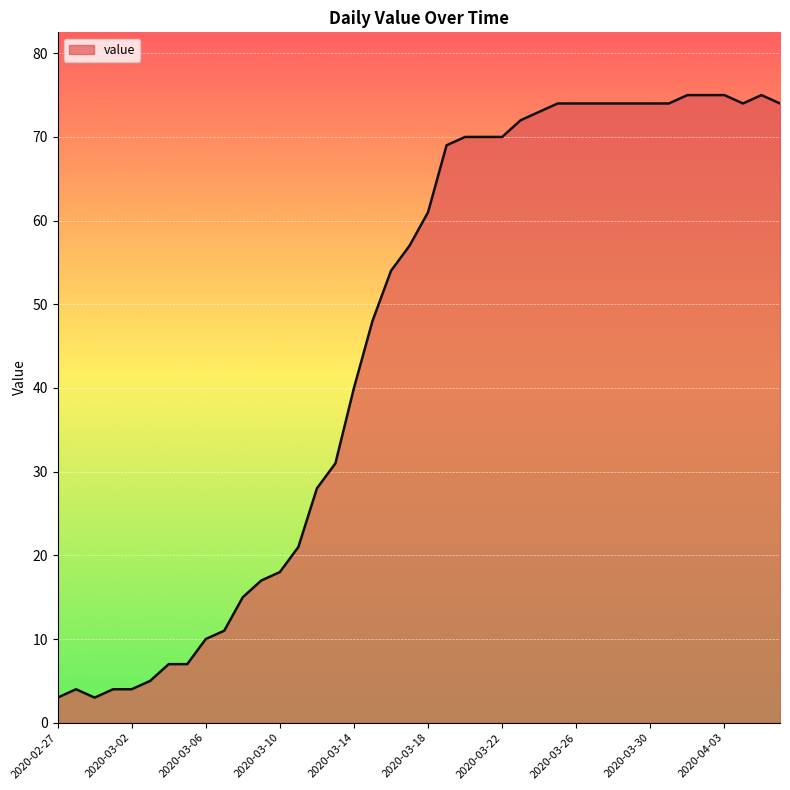

How many distinct data groups are displayed?

1